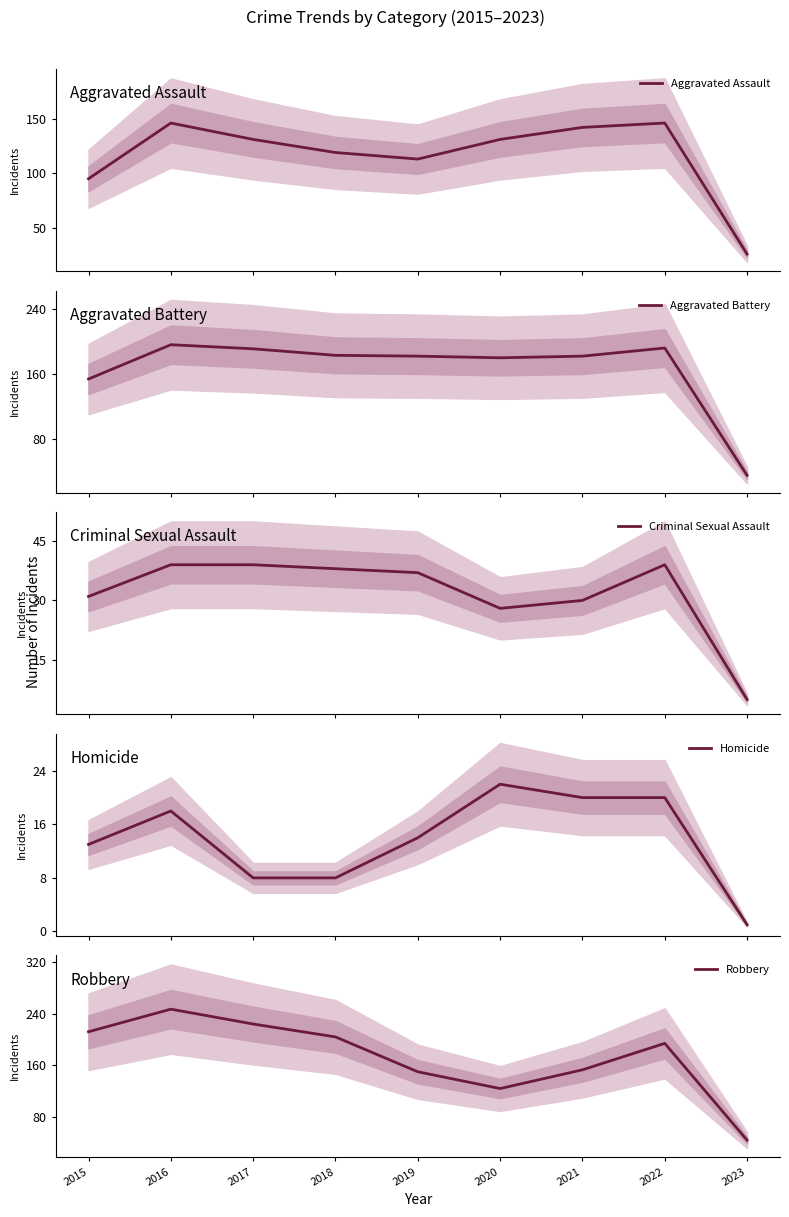

List the series in order of their peak value, lowest first.

Homicide, Criminal Sexual Assault, Aggravated Assault, Aggravated Battery, Robbery